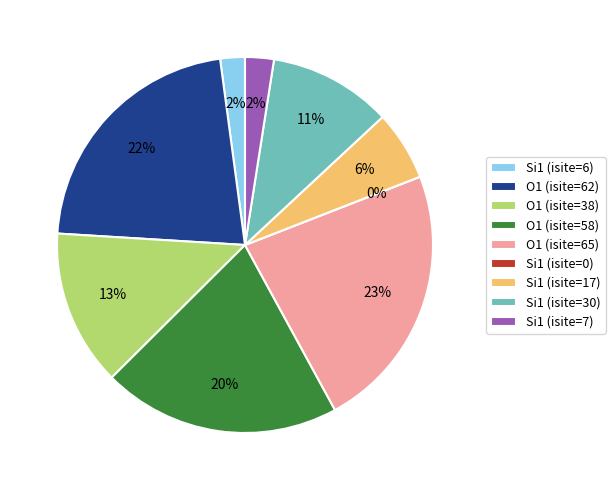

How much of the chart is everything except O1 (isite=65)?

77.0%